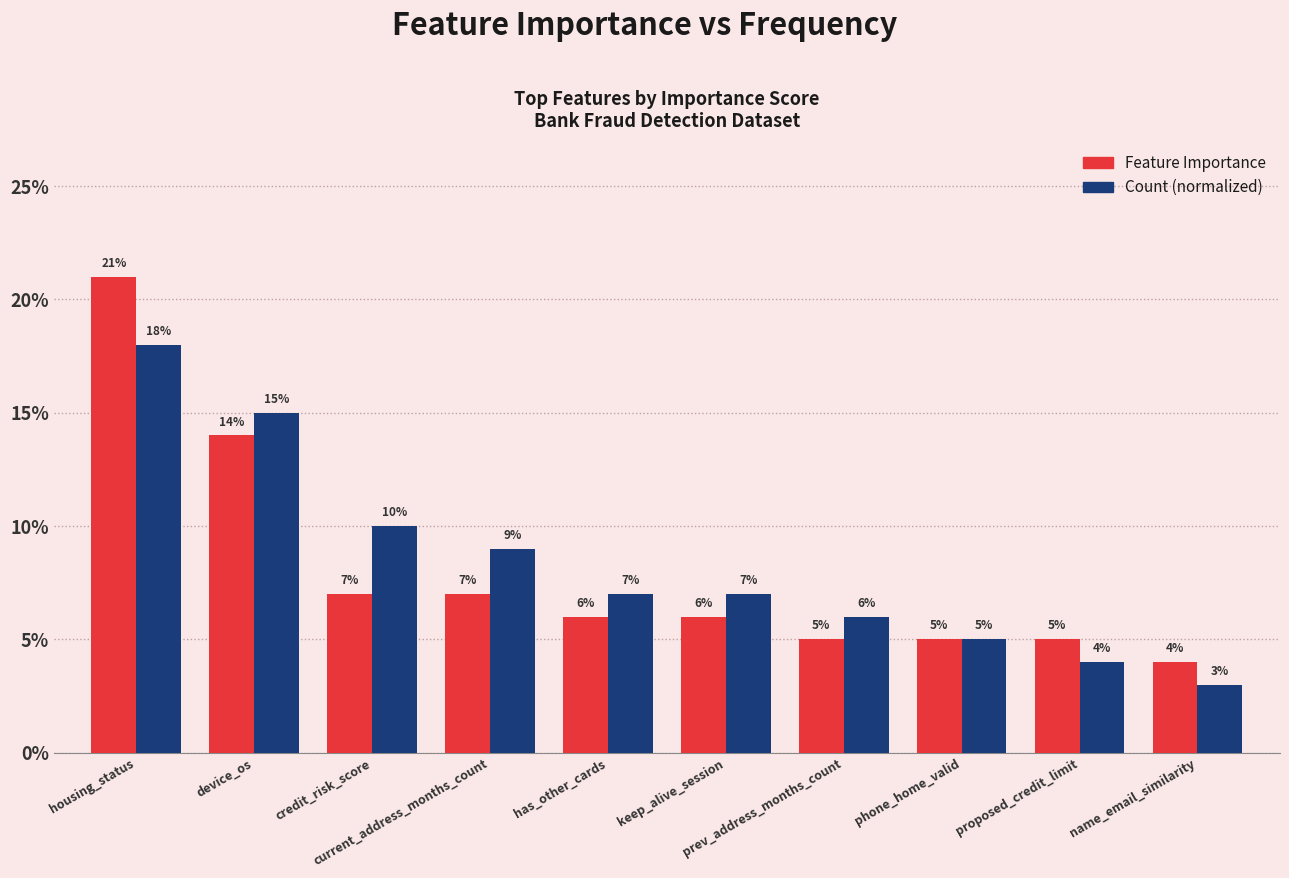

What is the total value across all series at device_os?

0.3